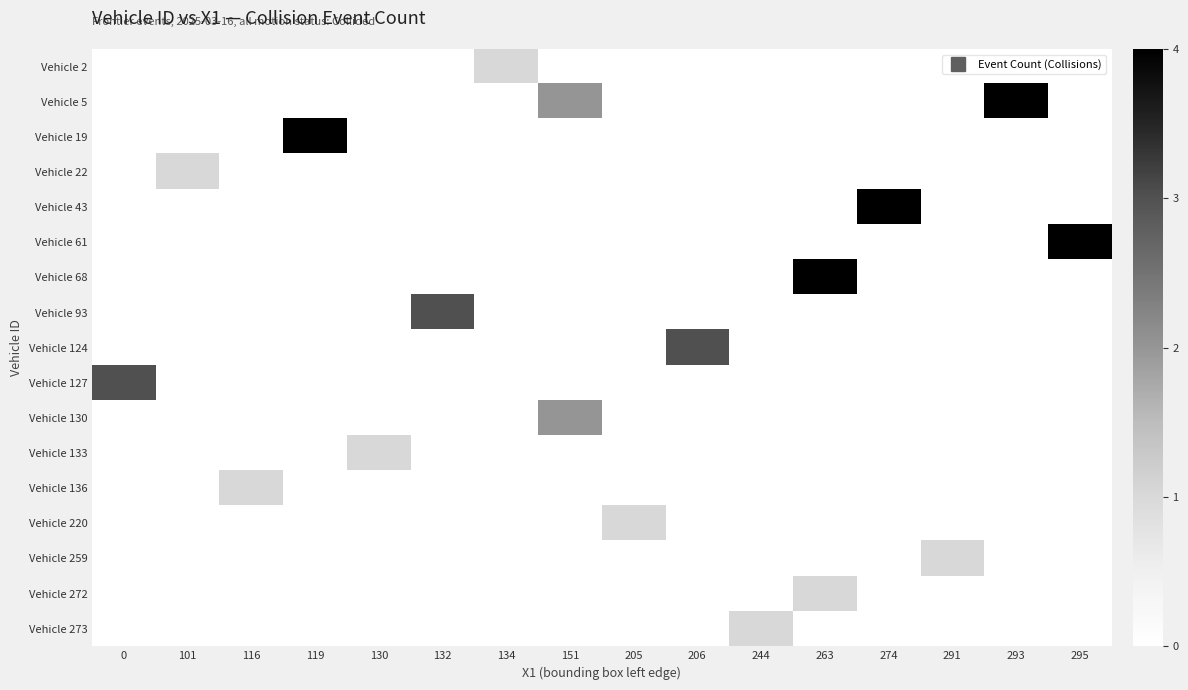

What is the spread (max minus min) of values at 119?

4